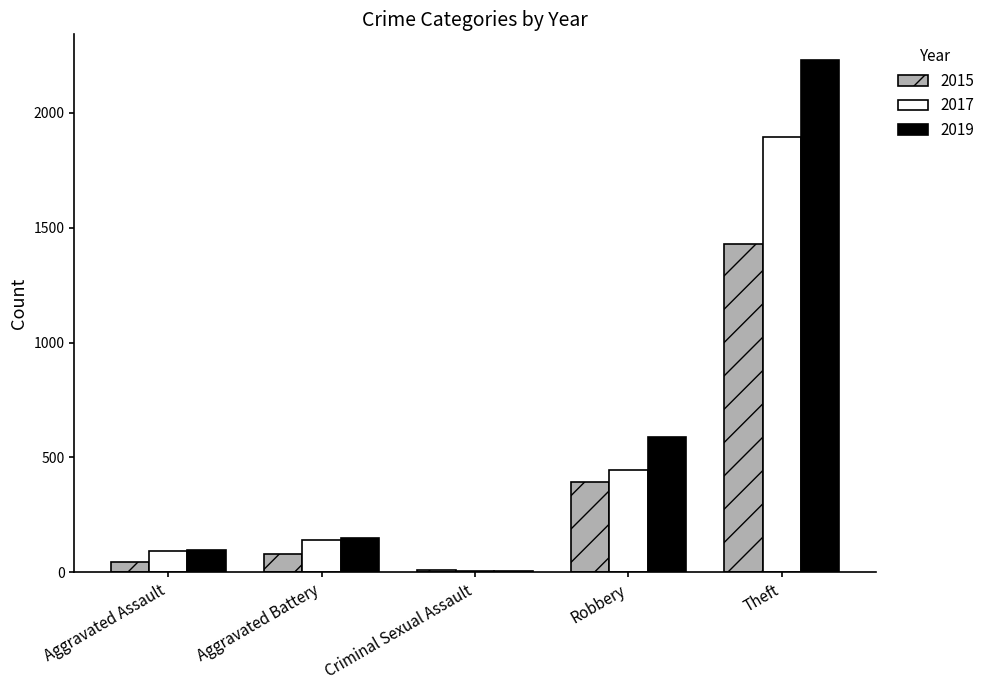

List the series in order of their peak value, highest first.

2019, 2017, 2015